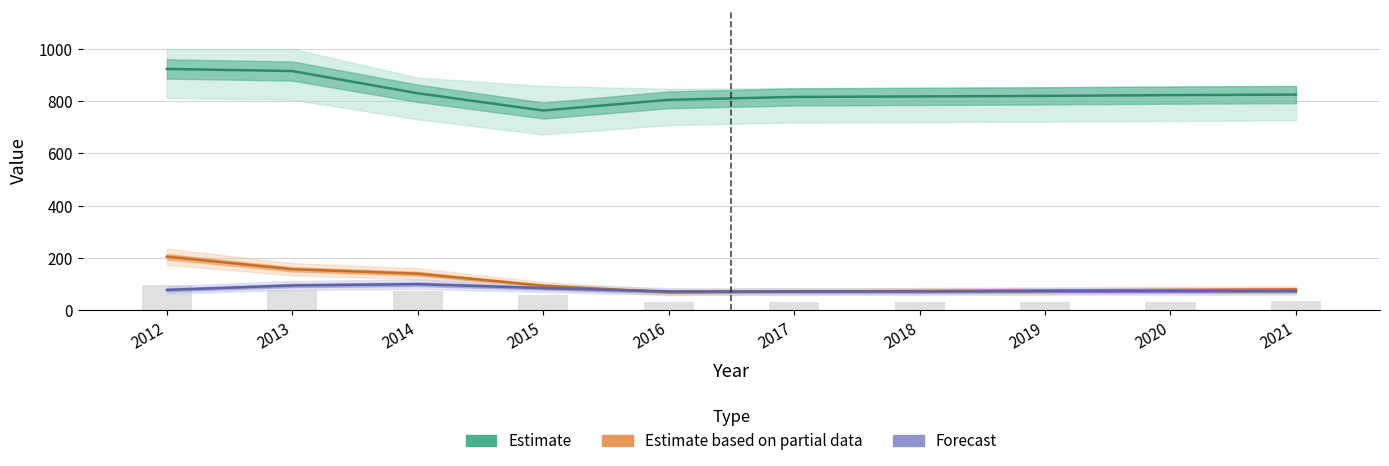

Which has a higher value, 2017 or 2016?

2017